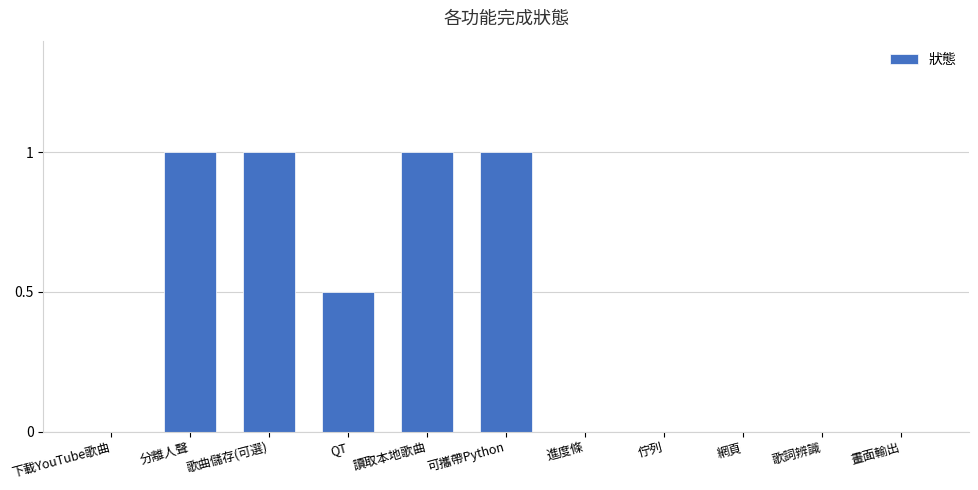

What is the maximum value shown in the chart?

1.0